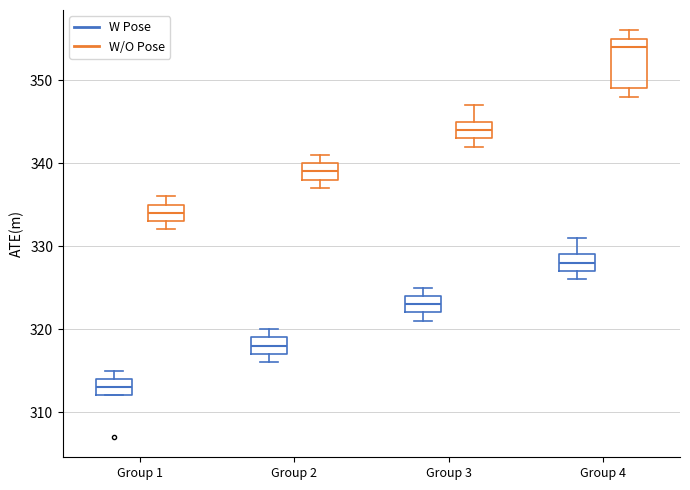

Which box is the tallest, from its lower edge to its upper edge?

Group 4 (W/O Pose)